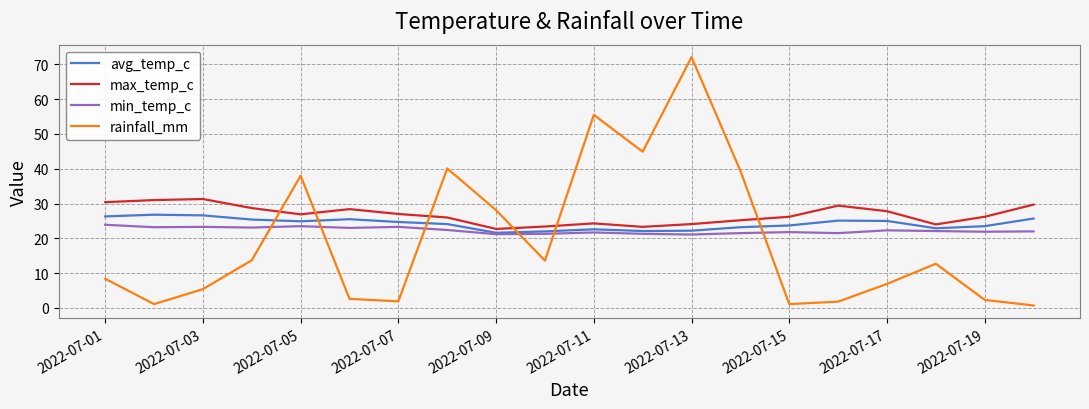

Which series has the widest spread of values?

rainfall_mm